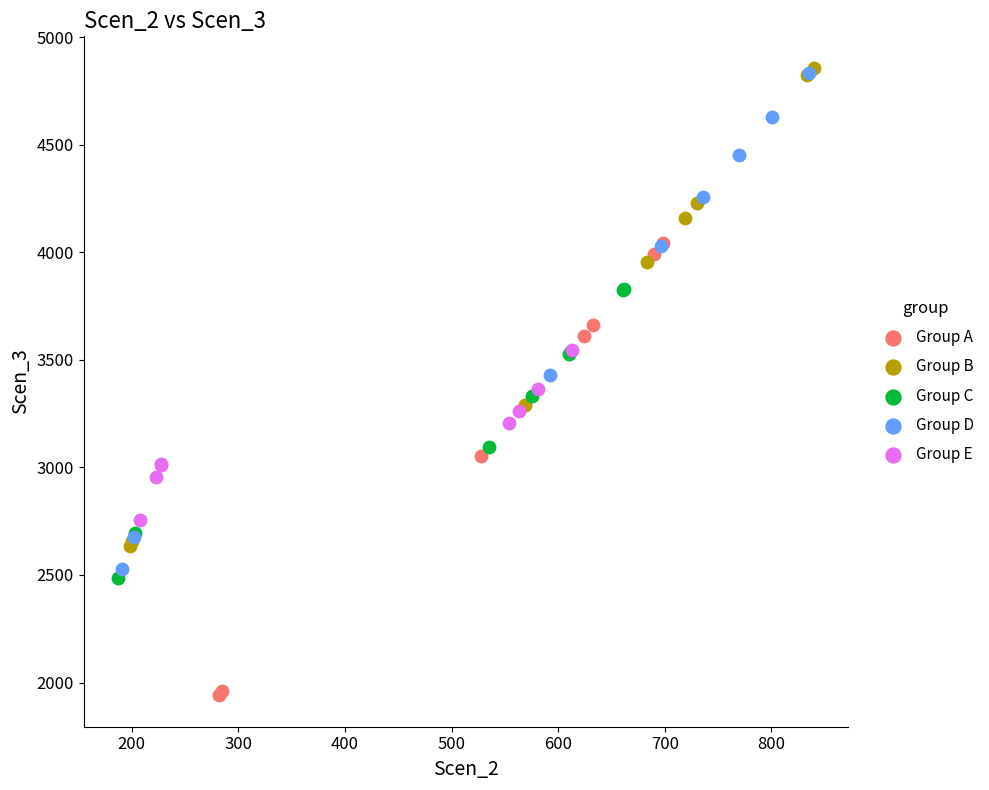

Which series contains the lowest Y value?

Group A